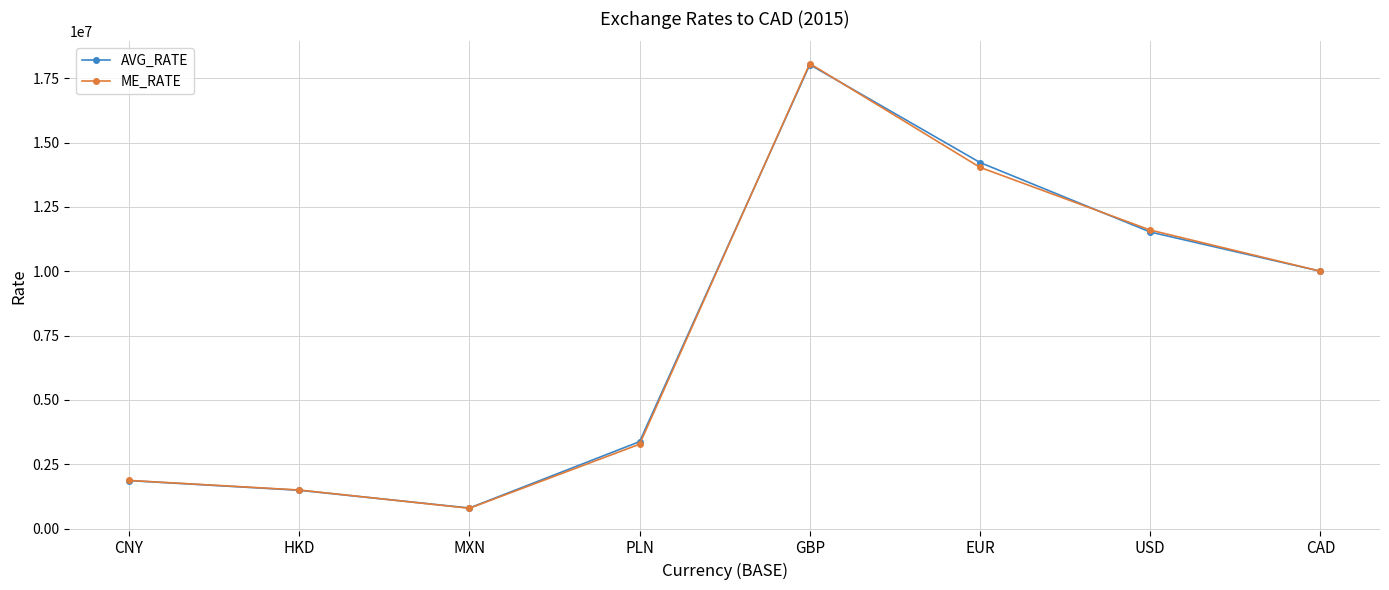

The AVG_RATE series shows 795952.4 at MXN. True or false?

True